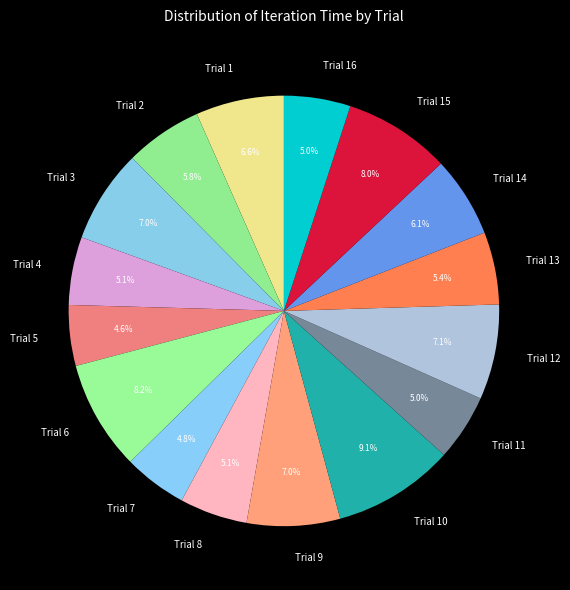

To the nearest percent, what is the average slice percentage?

6%